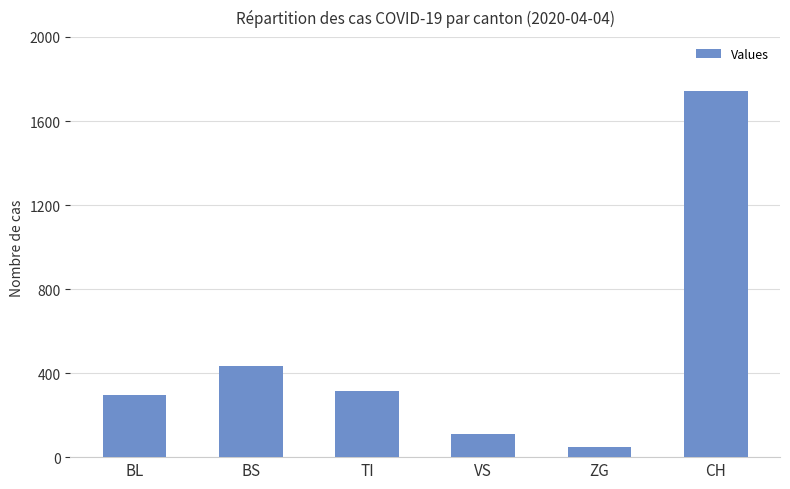

What is the value of the 1st bar from the left?

298